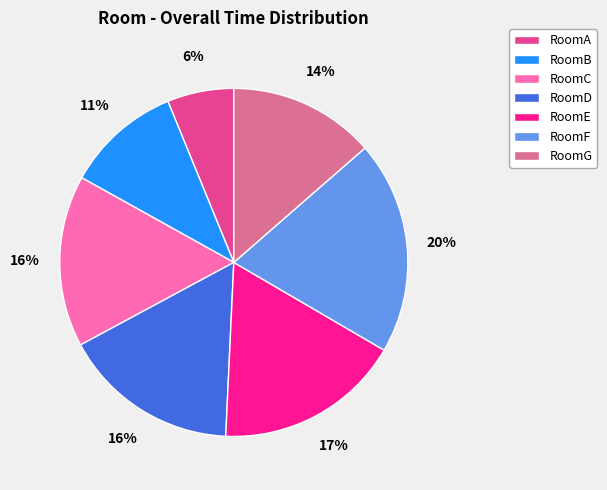

Is RoomA the majority of the pie?

No